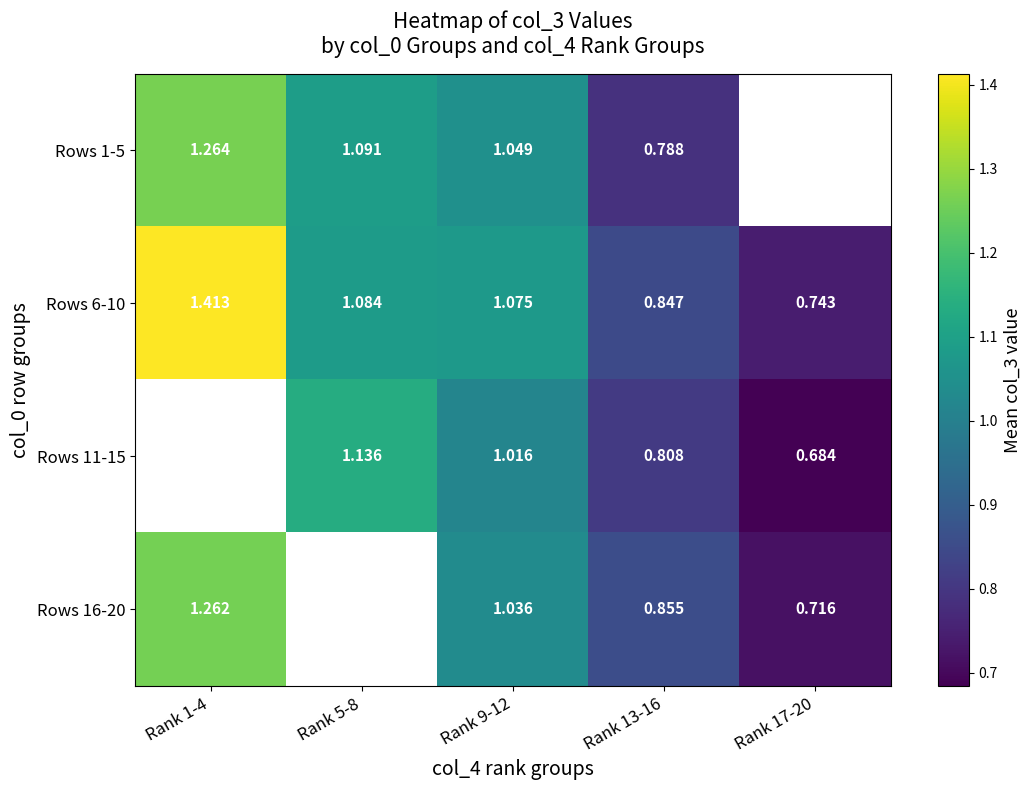

How many values in the Rows 6-10 series exceed 1?

3